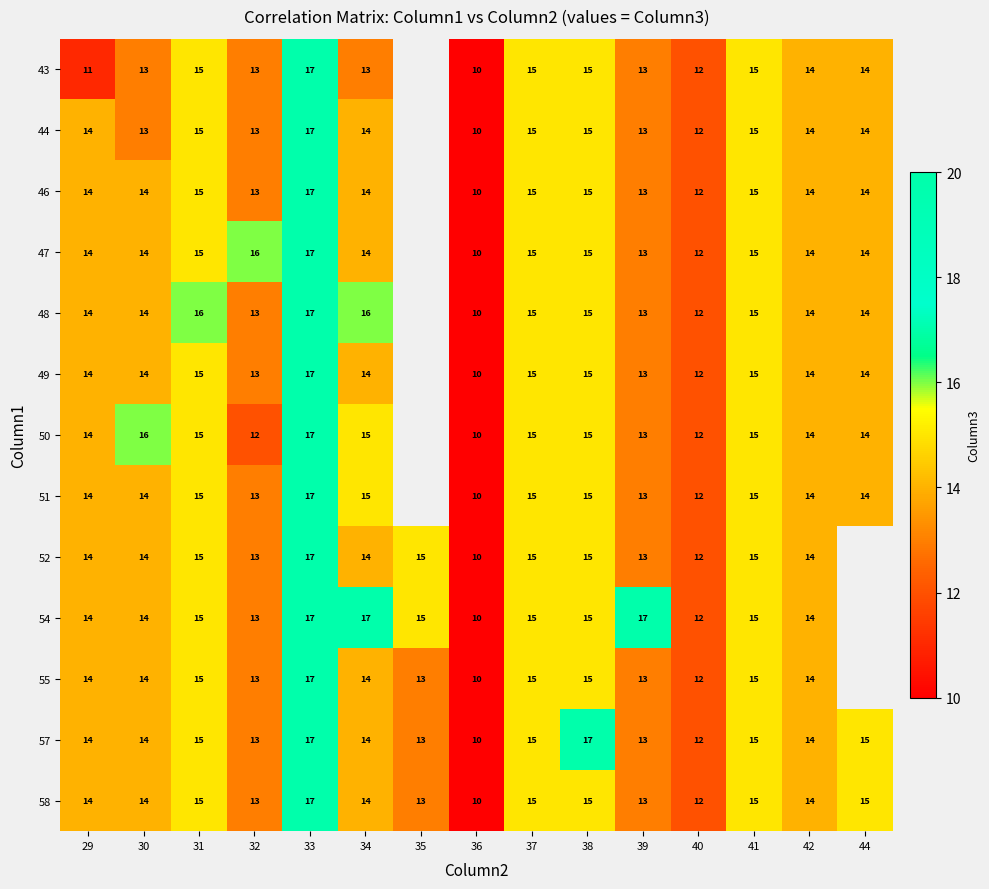

What is the sum of the 48 values at 30 and 32?

27